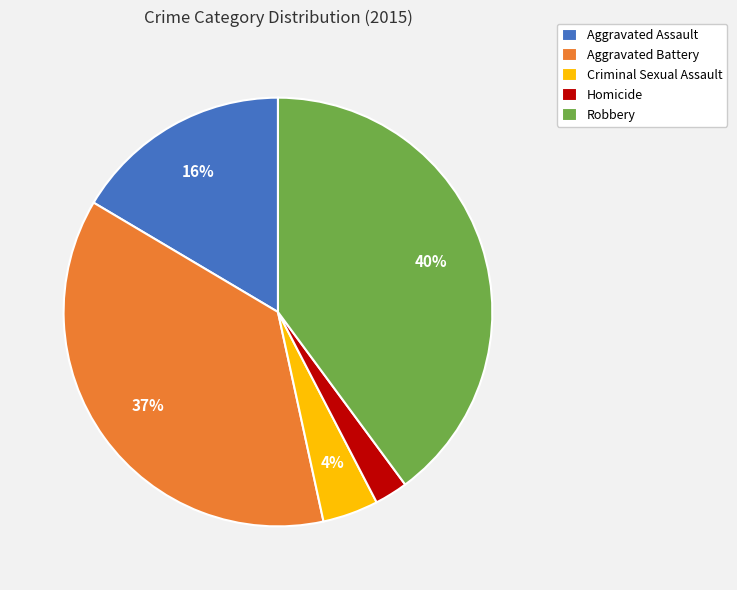

Which category has the smallest portion of the pie?

Homicide